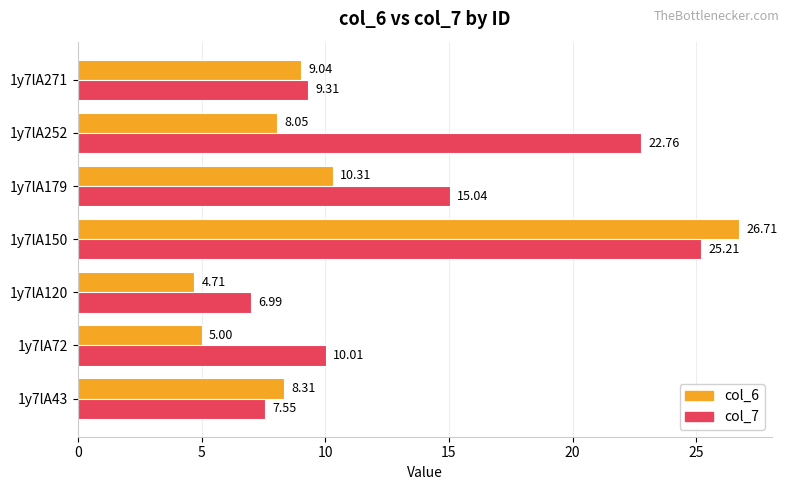

At 1y7lA150, list the series in order from largest to smallest.

col_6, col_7